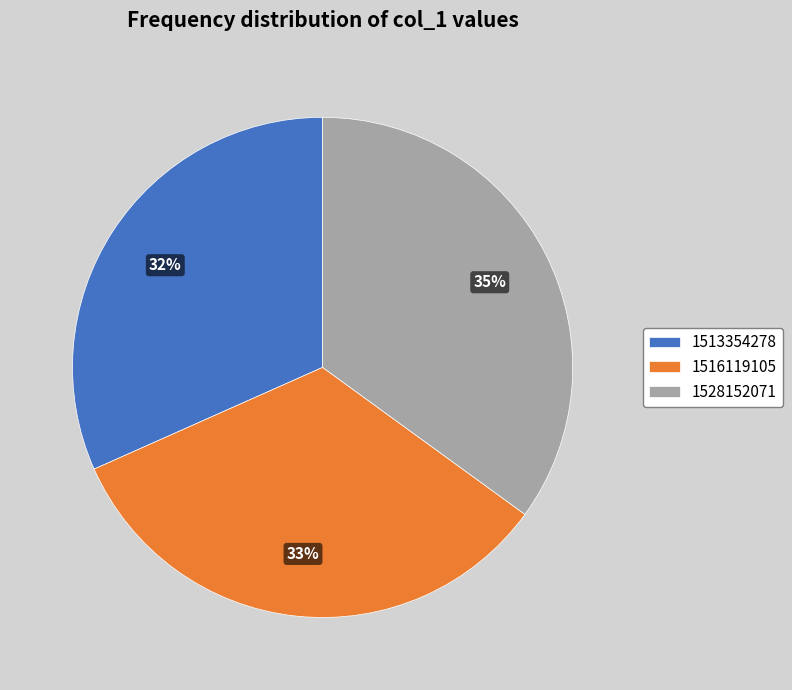

Is the sum of 1528152071 and 1513354278 greater than half?

Yes